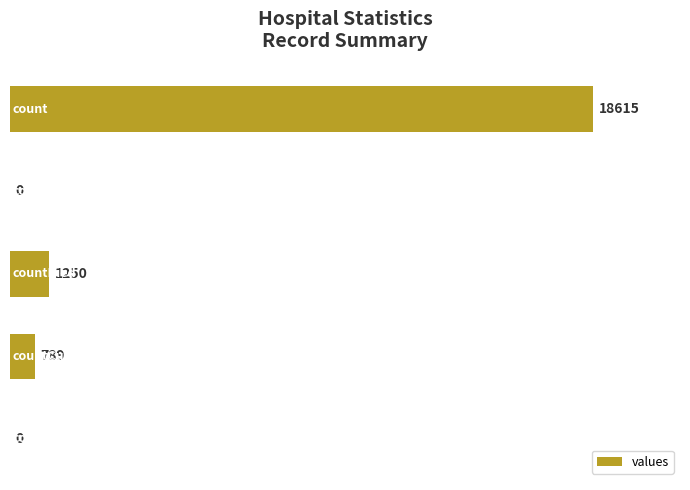

What is the sum of all values?

20654